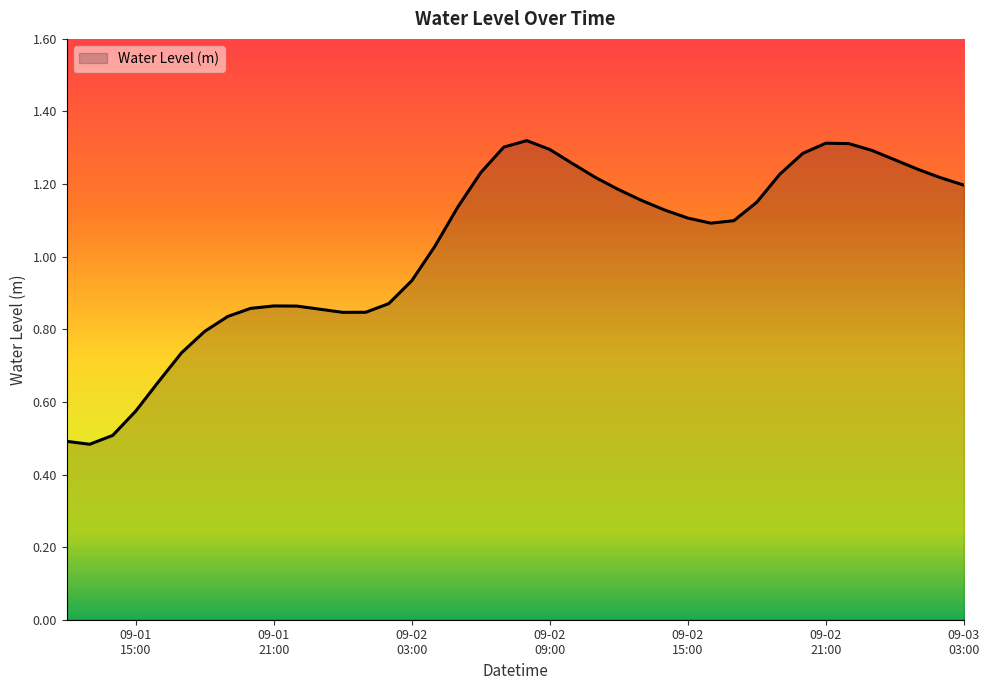

What is the difference between the maximum and minimum values?

0.8